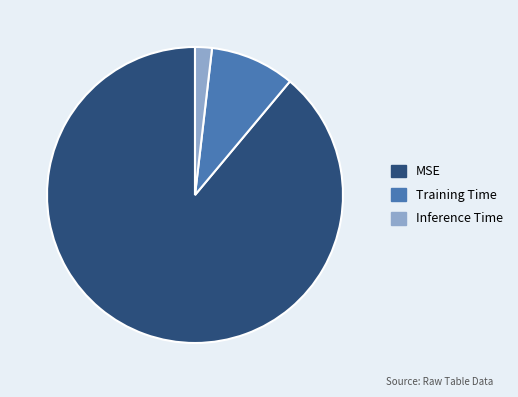

Do MSE and Inference Time together represent more than half of the pie?

Yes